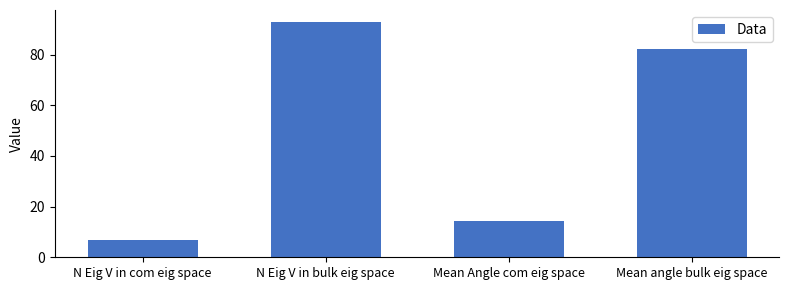

Which label corresponds to the smallest value in the chart?

N Eig V in com eig space